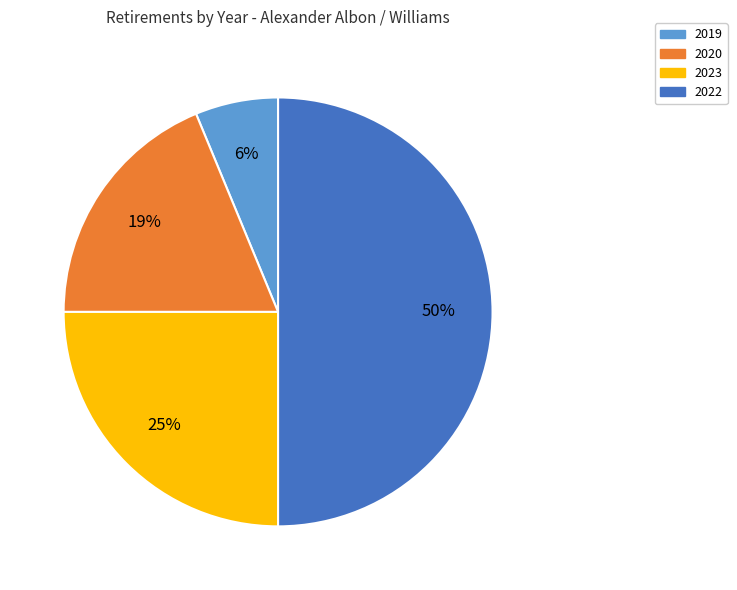

How many slices are in this pie chart?

4